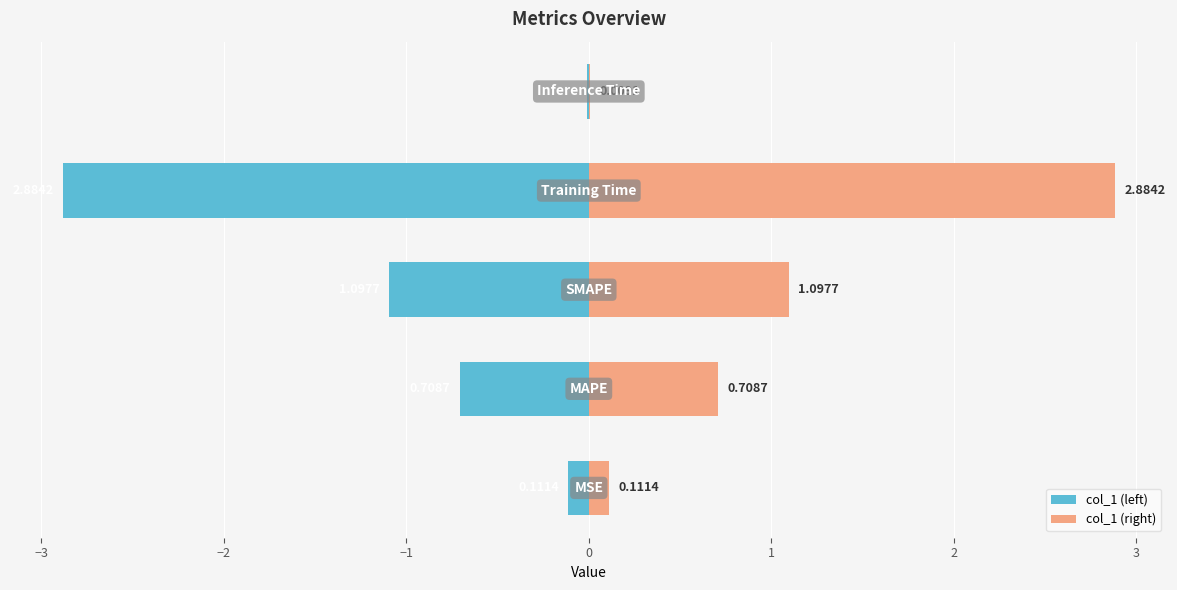

Rank the series at −3 from highest to lowest value.

col_1 (right), col_1 (left)